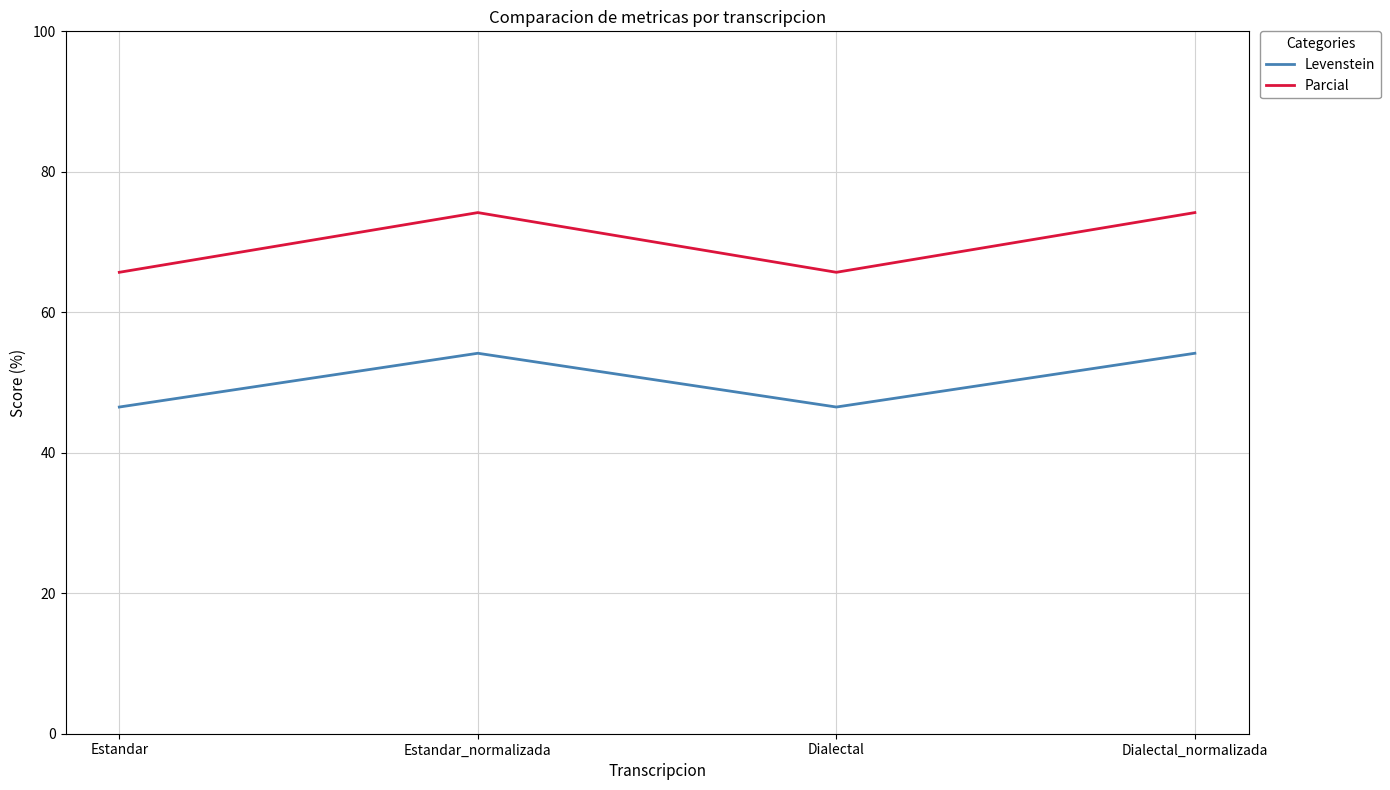

The Levenstein series shows 46.5 at Dialectal. True or false?

True